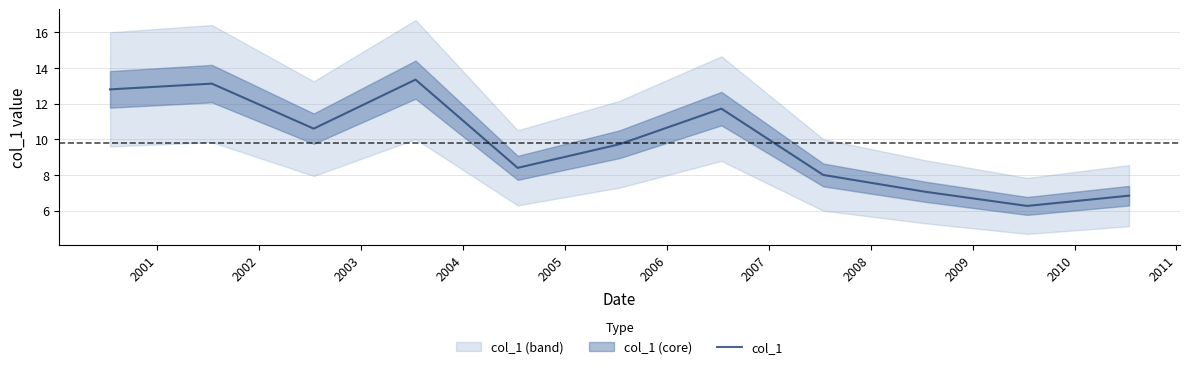

What is the minimum value for col_1?

6.3